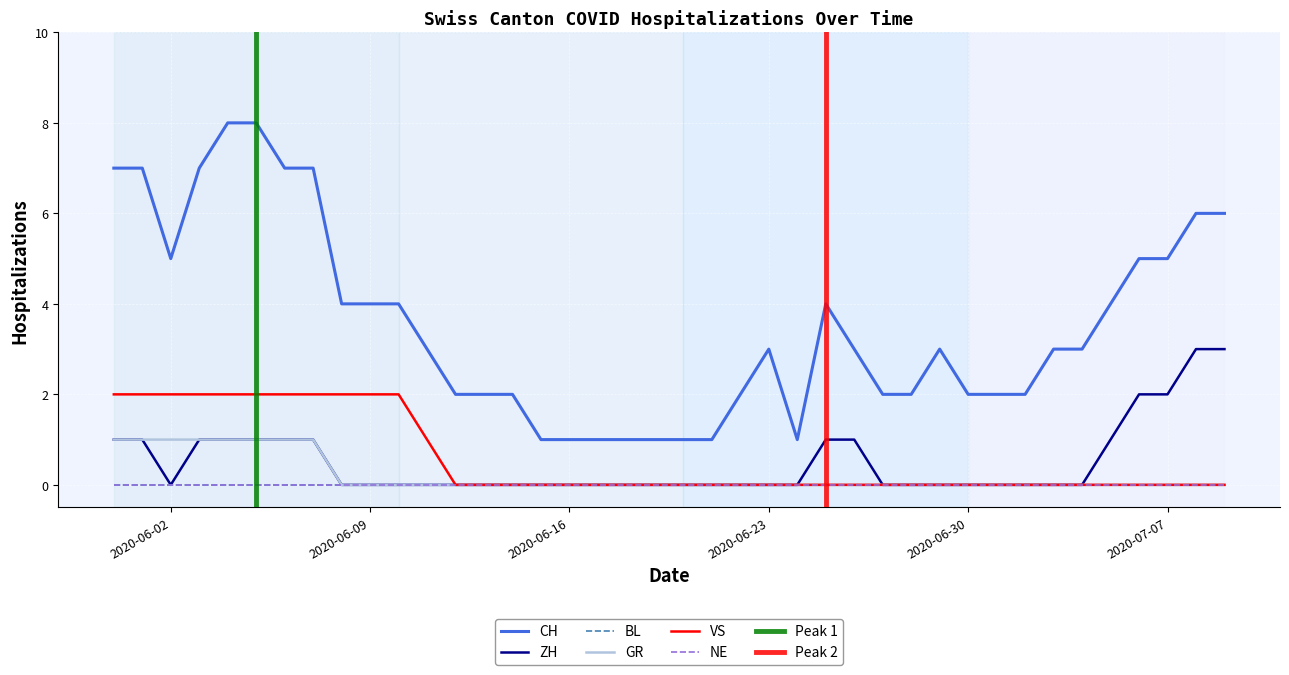

What is the minimum value for CH?

1